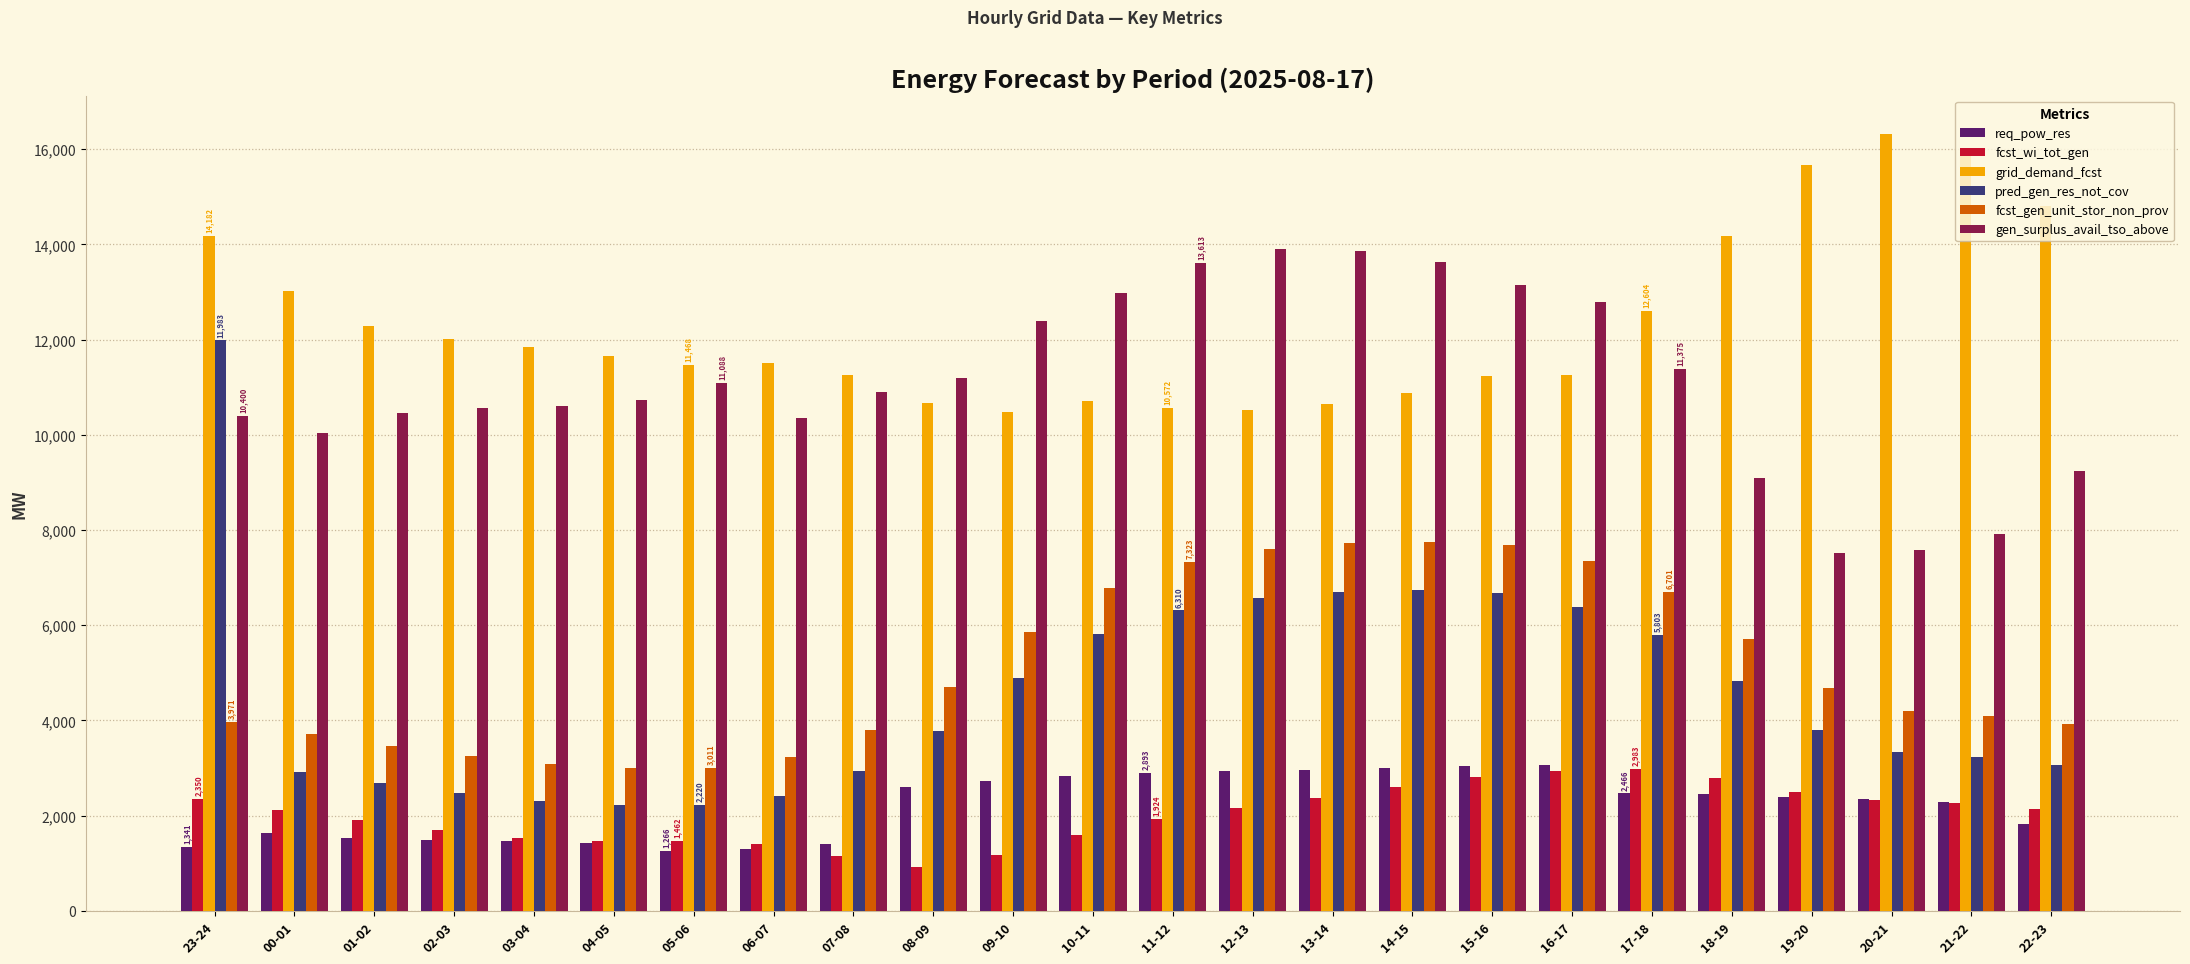

What is the lowest value of the gen_surplus_avail_tso_above series?

7520